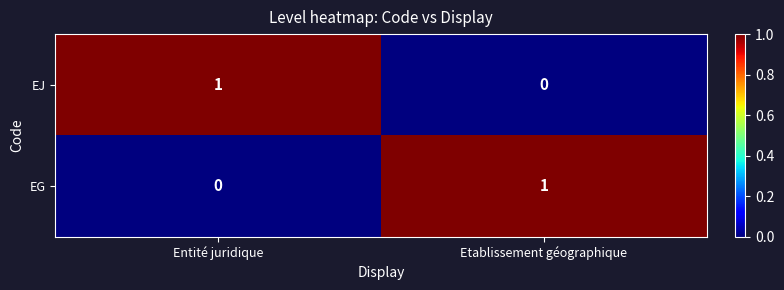

Rank the categories by EJ value from highest to lowest.

Entité juridique, Etablissement géographique